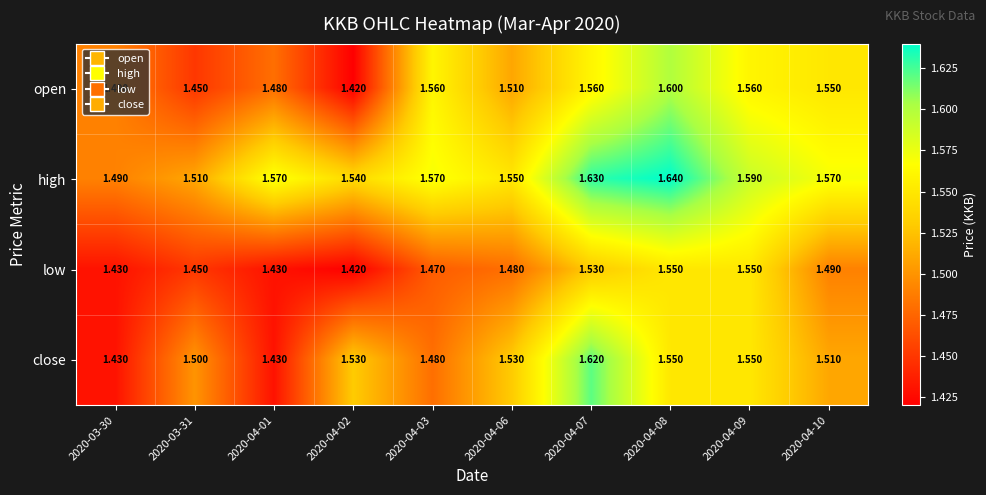

Which series has the largest total across all categories?

high